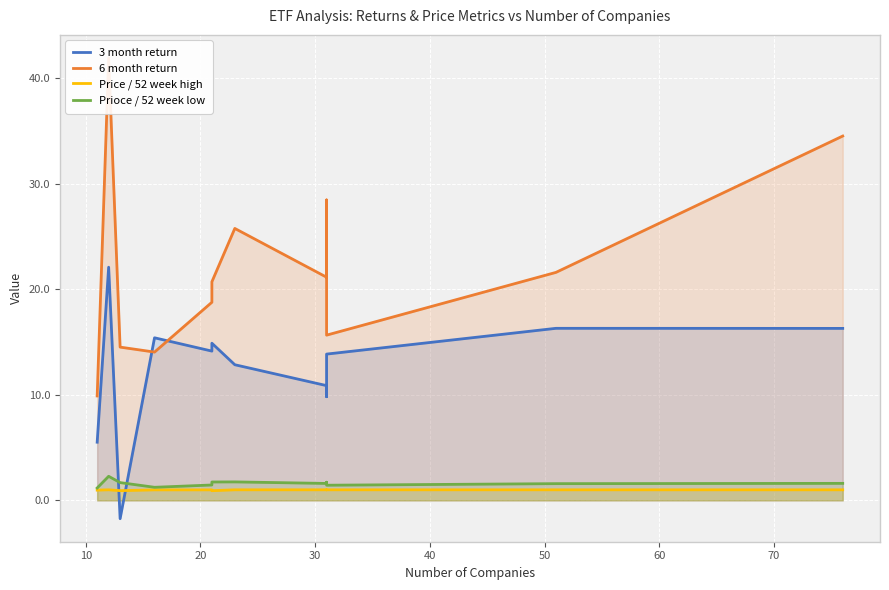

What is the greatest value displayed?

41.9